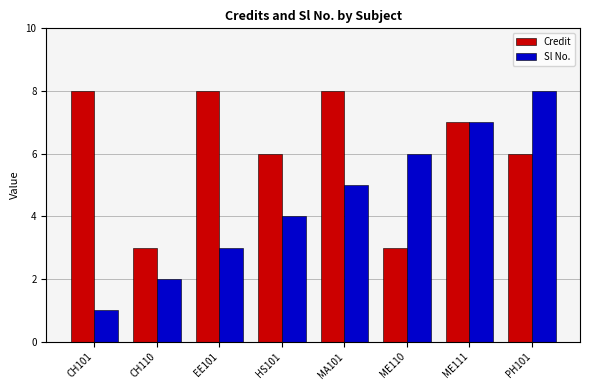

What position from the left is CH110?

2